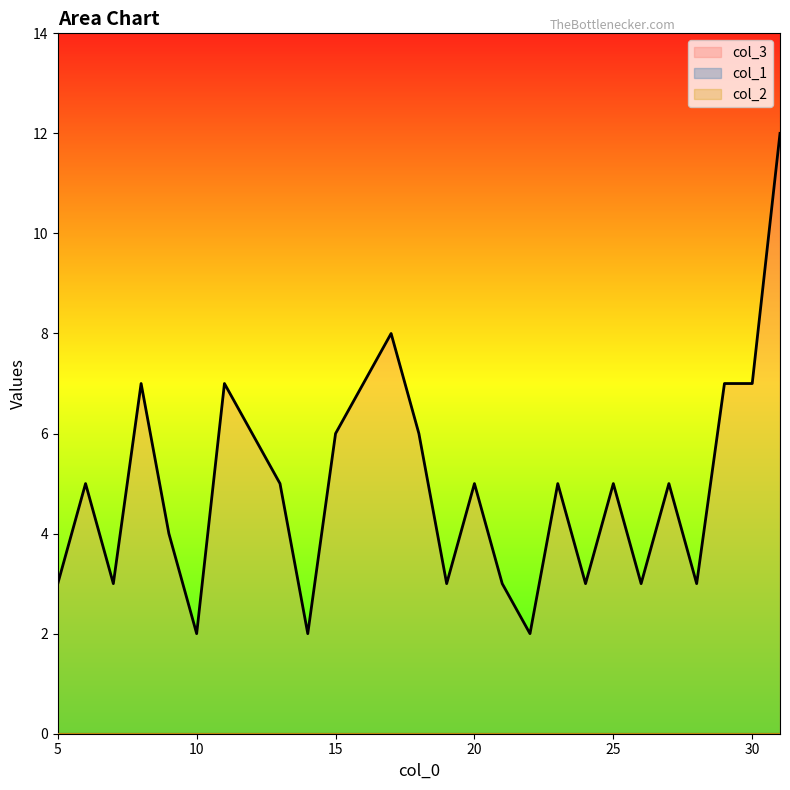

At how many categories does at least one series exceed 11?

1